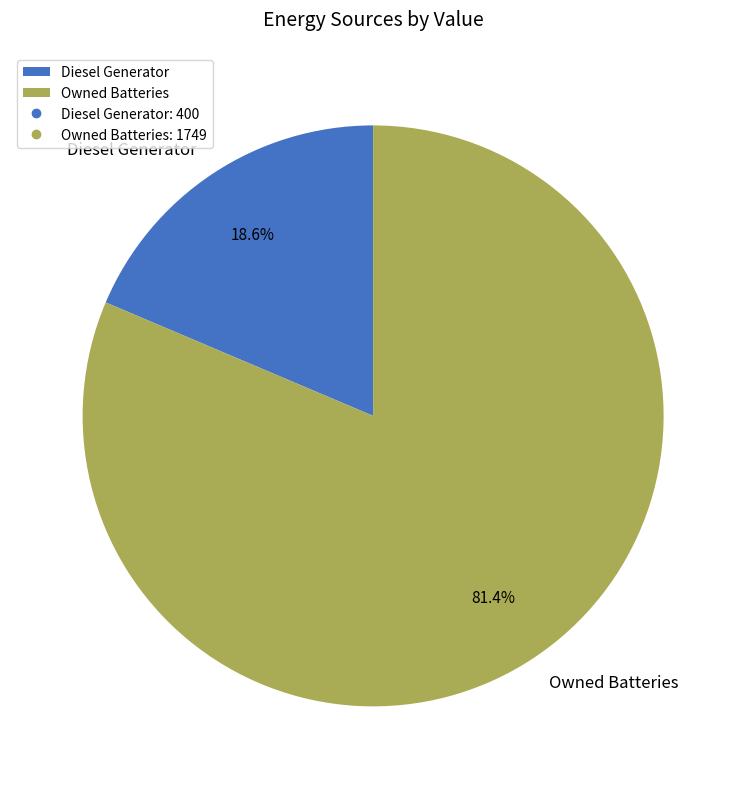

How many slices are in this pie chart?

2